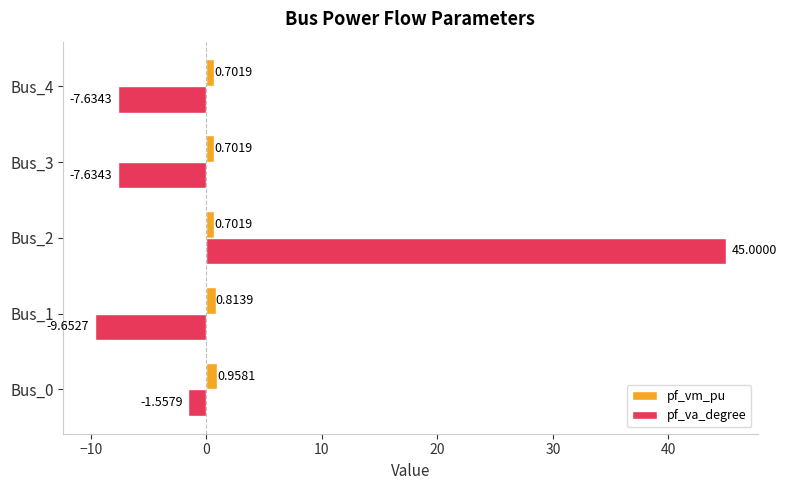

What are all the series names shown in the legend?

pf_vm_pu, pf_va_degree